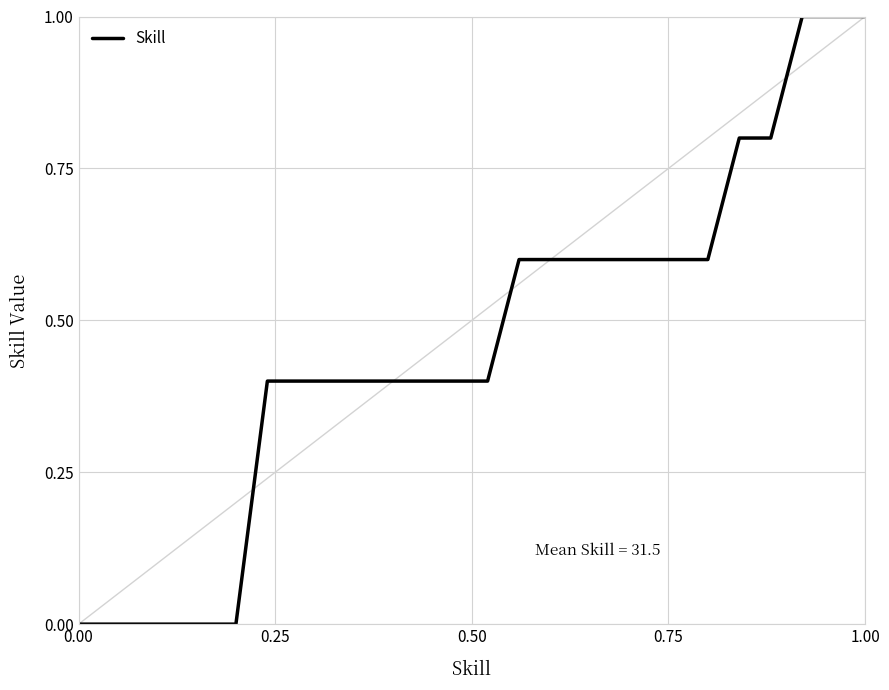

What is the greatest value displayed?

1.0